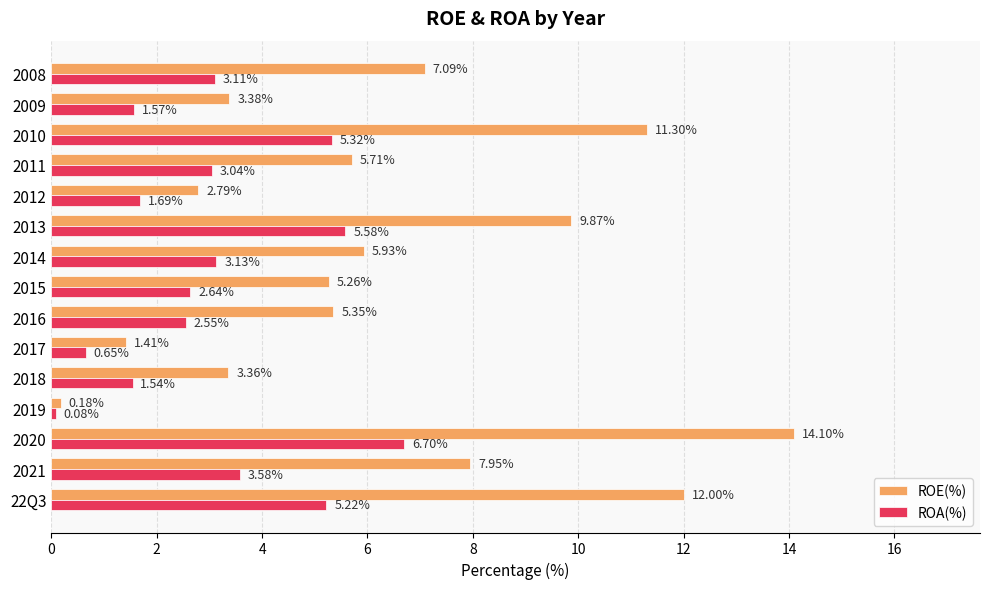

What is the average value of the ROE(%) series?

6.4